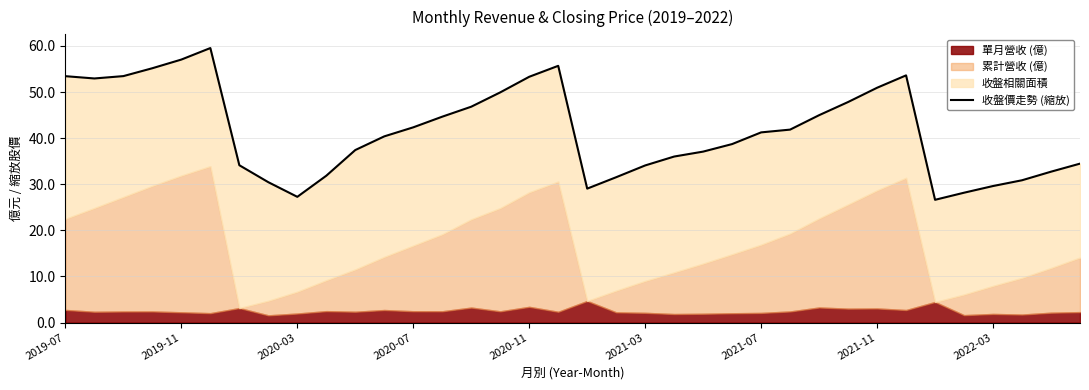

Is it true that the value at 13 is 44.7?

True